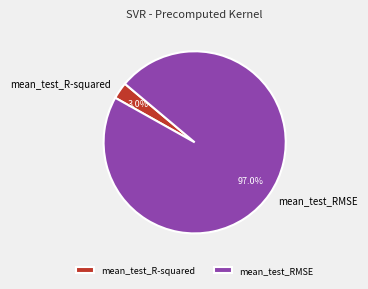

Combined, do mean_test_RMSE and mean_test_R-squared account for over 50%?

Yes